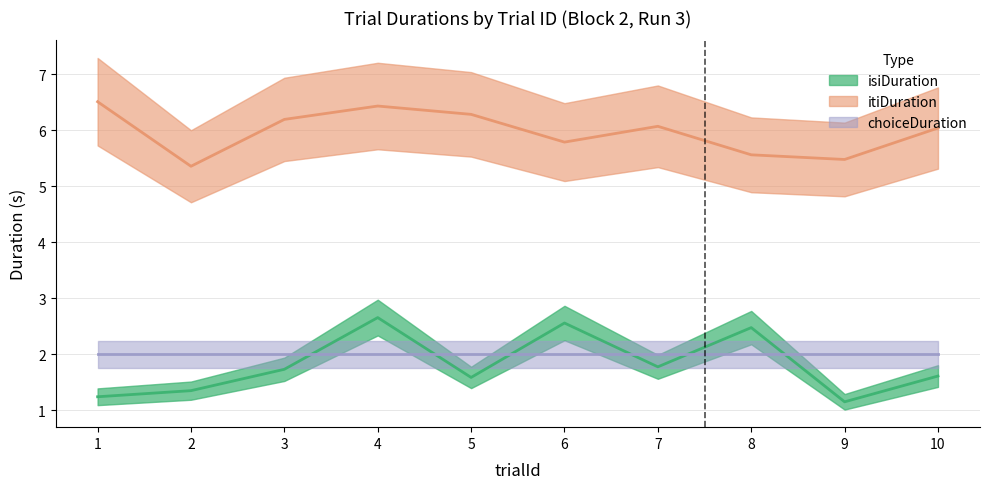

Is it true that itiDuration equals 6.0 at 10?

True